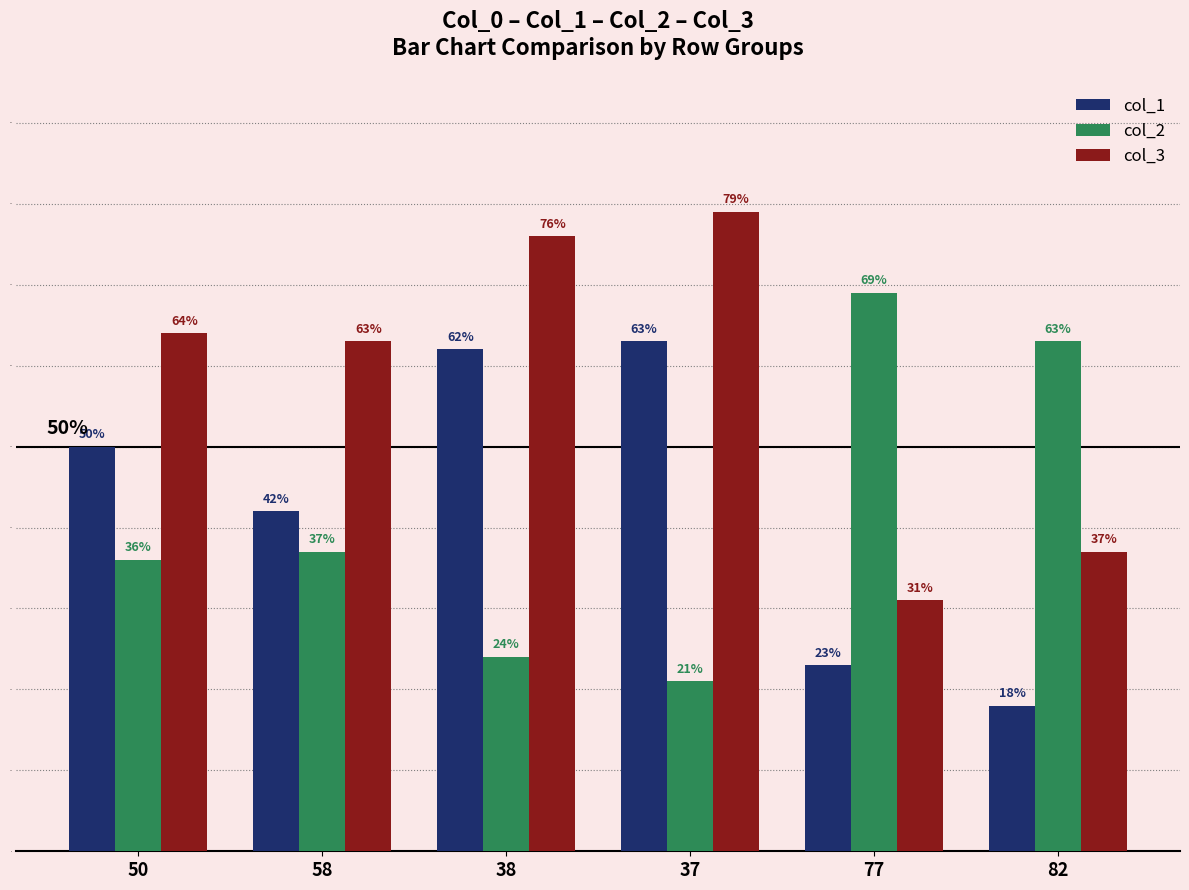

How many bars are there in total?

18